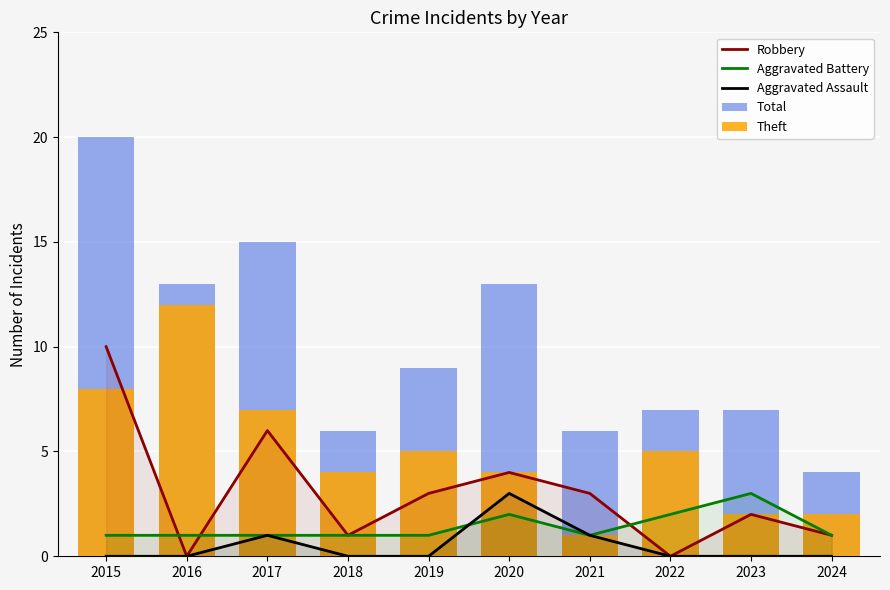

At which label does Theft reach its minimum?

2021